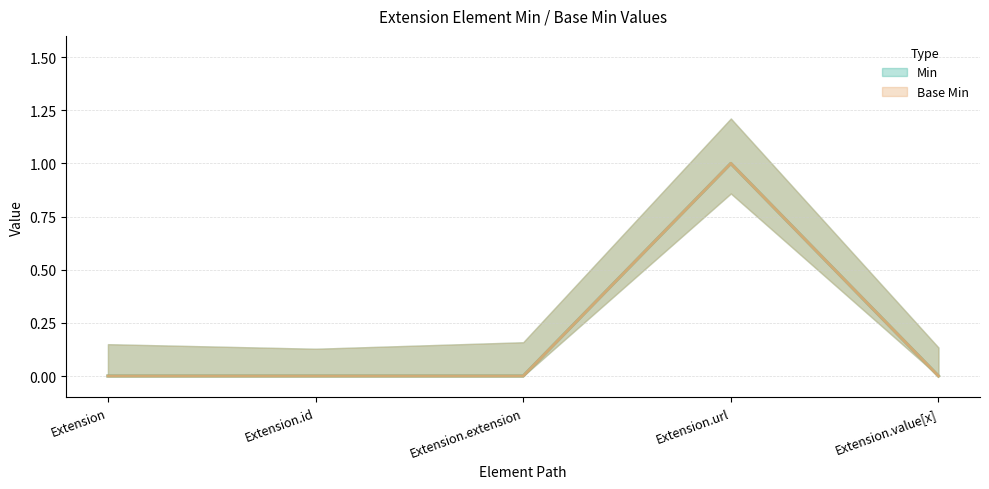

True or false: Min and Base Min cross at least once.

False